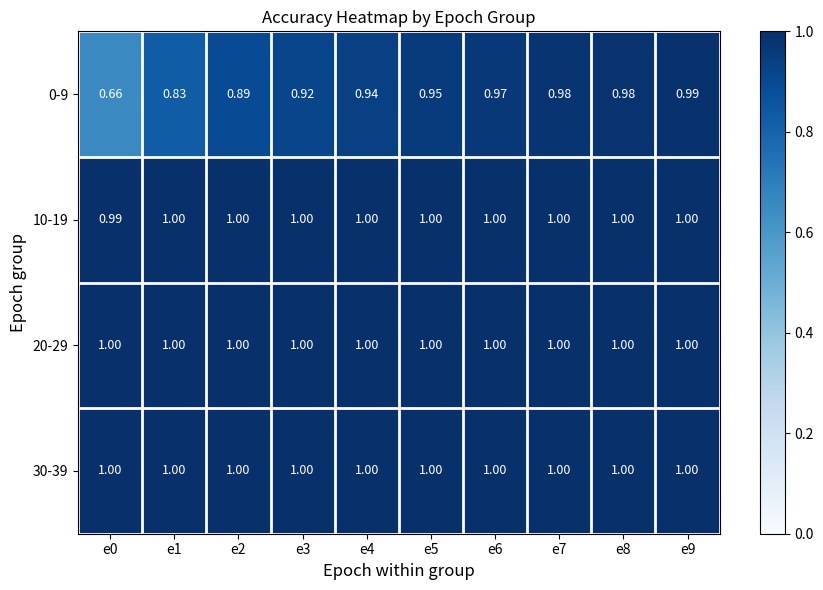

What is the greatest value displayed?

1.0